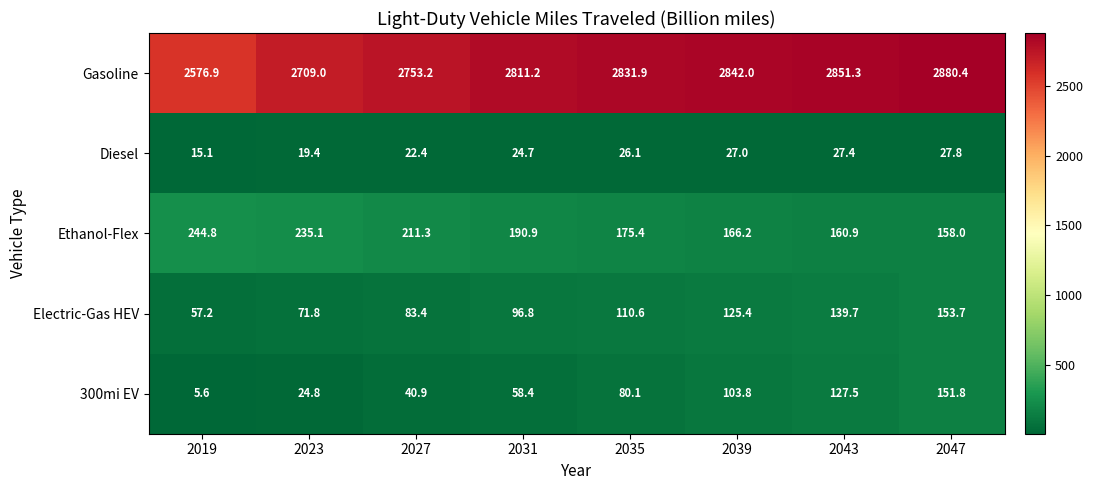

What is the total value across all series at 2031?

3182.0